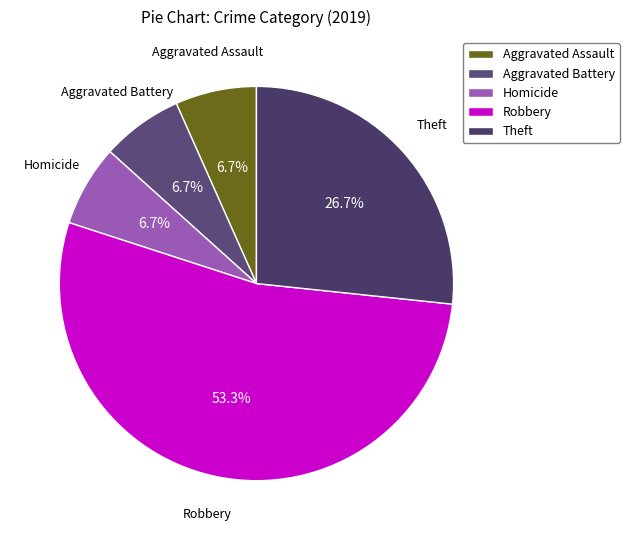

True or false: Aggravated Assault accounts for 1% of the total.

False